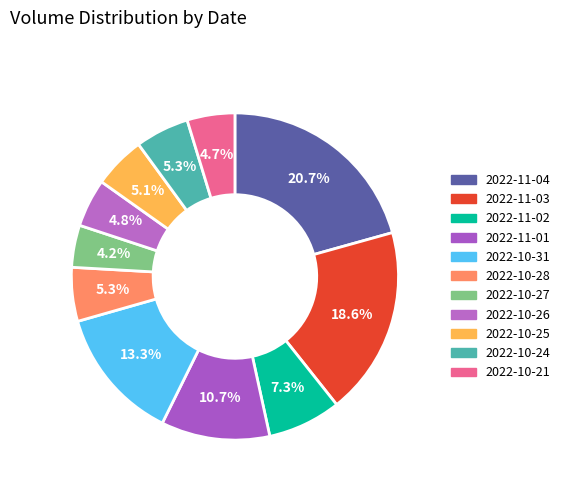

Rank the categories by value from lowest to highest.

2022-10-27, 2022-10-21, 2022-10-26, 2022-10-25, 2022-10-24, 2022-10-28, 2022-11-02, 2022-11-01, 2022-10-31, 2022-11-03, 2022-11-04